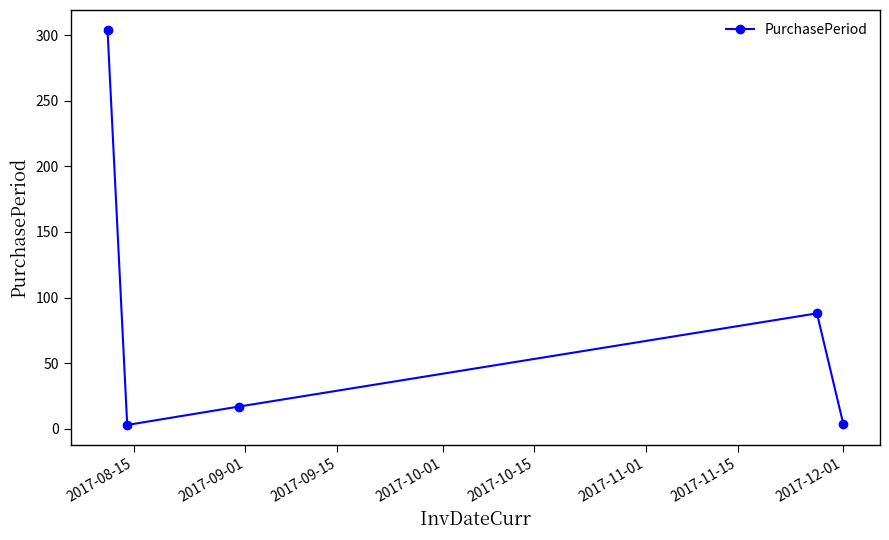

What is the average value?

83